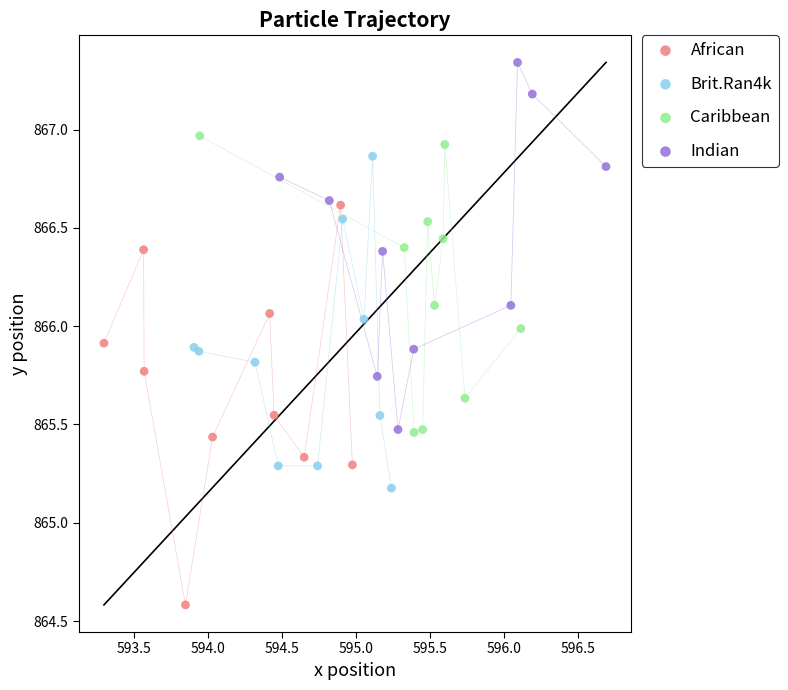

Which series has the largest Y range (max minus min)?

African